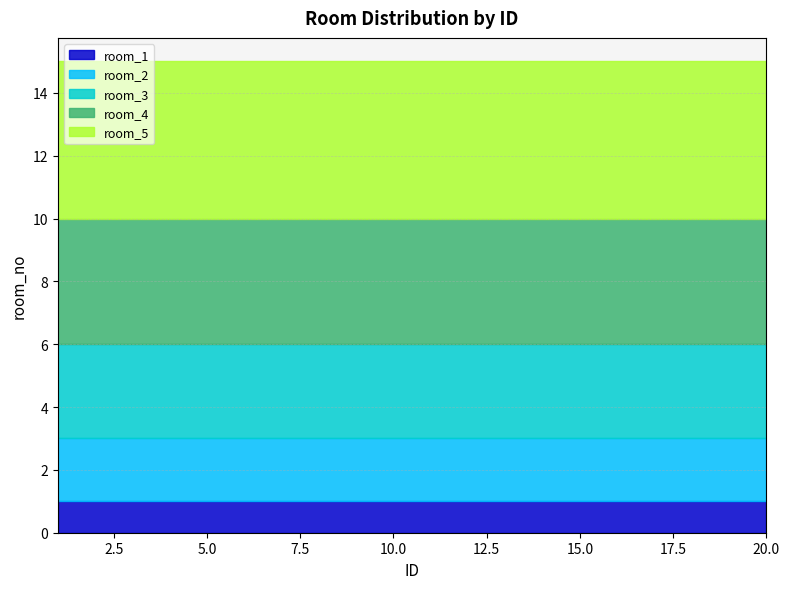

True or false: room_4 has a value of 7 at 16.

False